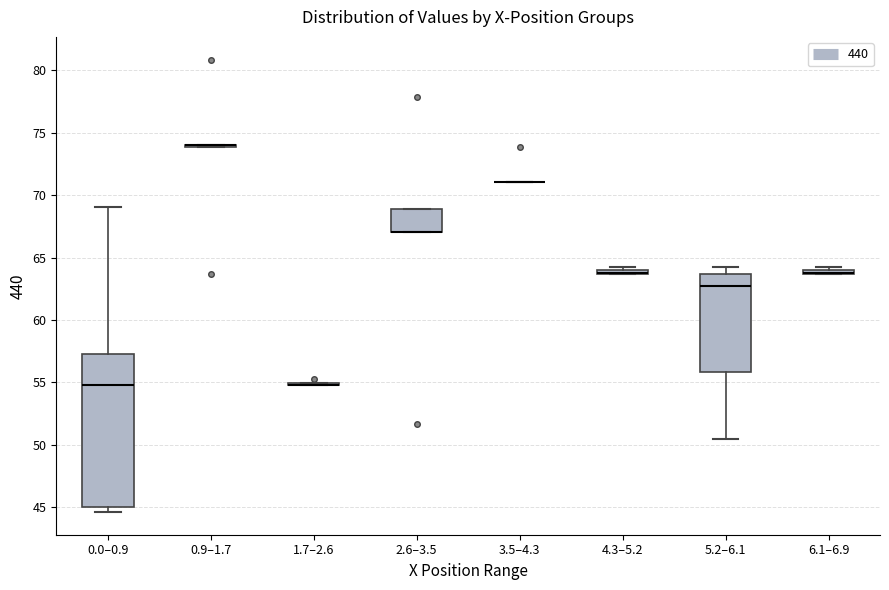

Which box is the tallest, from its lower edge to its upper edge?

0.0–0.9